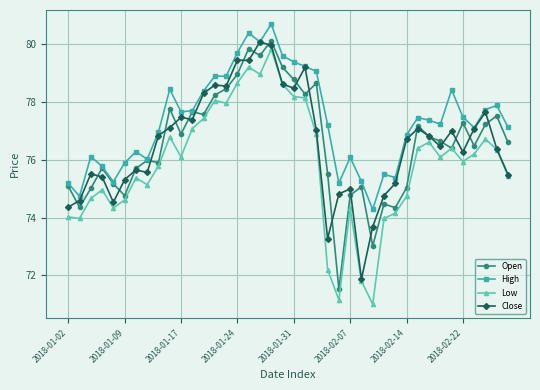

Which series has the largest range (max minus min)?

Low